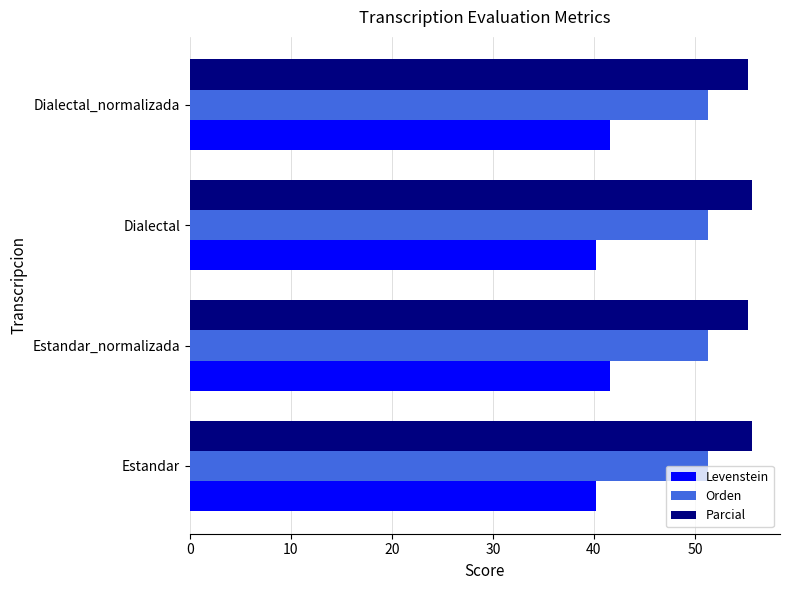

What is the approximate value of Parcial at Estandar_normalizada?

55.2